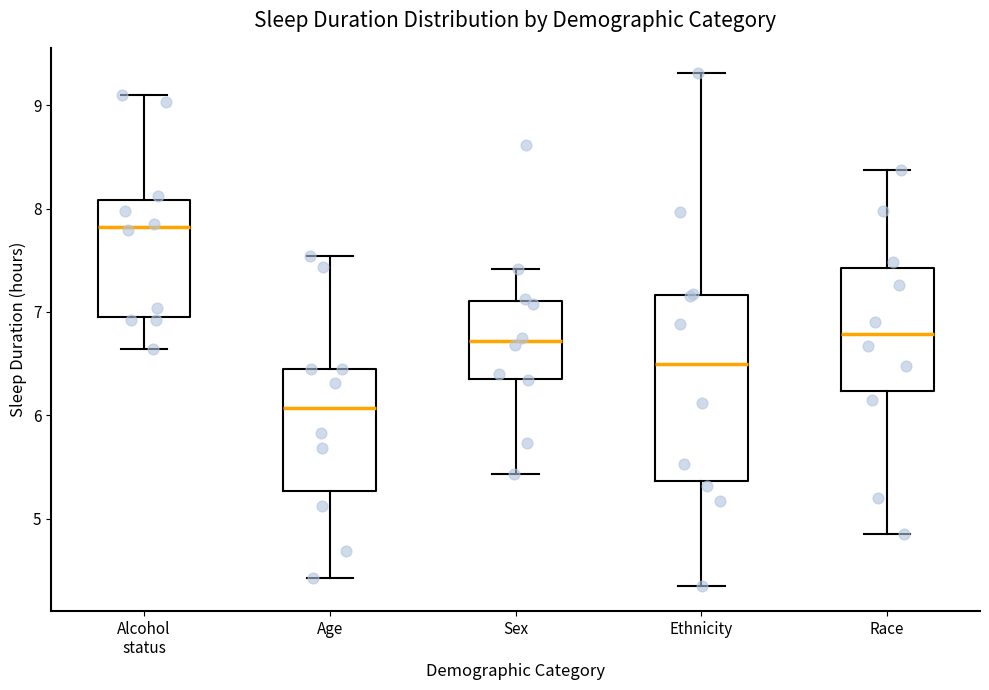

Reading left to right, transcribe this box plot: for each box, give where its median line is, the range the box spans, and where its two whiskers end, as read against the y-axis. The values are not printed on the chart, so give them approximately, as read against the axis.

Alcohol status: median 7.8, box 6.9 to 8.1, whiskers 6.6 to 9.1
Age: median 6.1, box 5.3 to 6.5, whiskers 4.4 to 7.5
Sex: median 6.7, box 6.4 to 7.1, whiskers 5.4 to 7.4
Ethnicity: median 6.5, box 5.4 to 7.2, whiskers 4.4 to 9.3
Race: median 6.8, box 6.2 to 7.4, whiskers 4.8 to 8.4